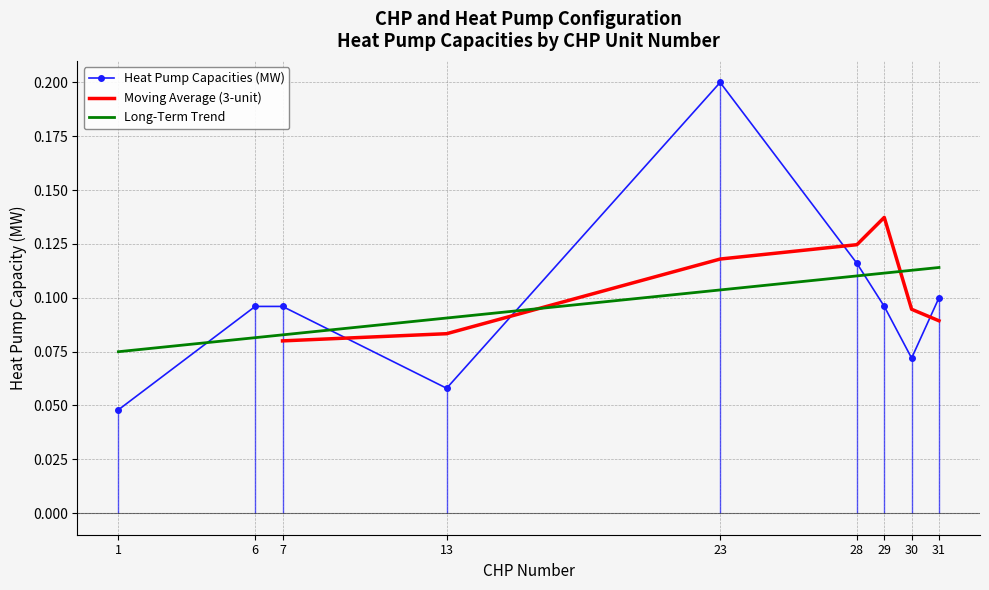

What is the difference between the maximum and minimum values?

0.2